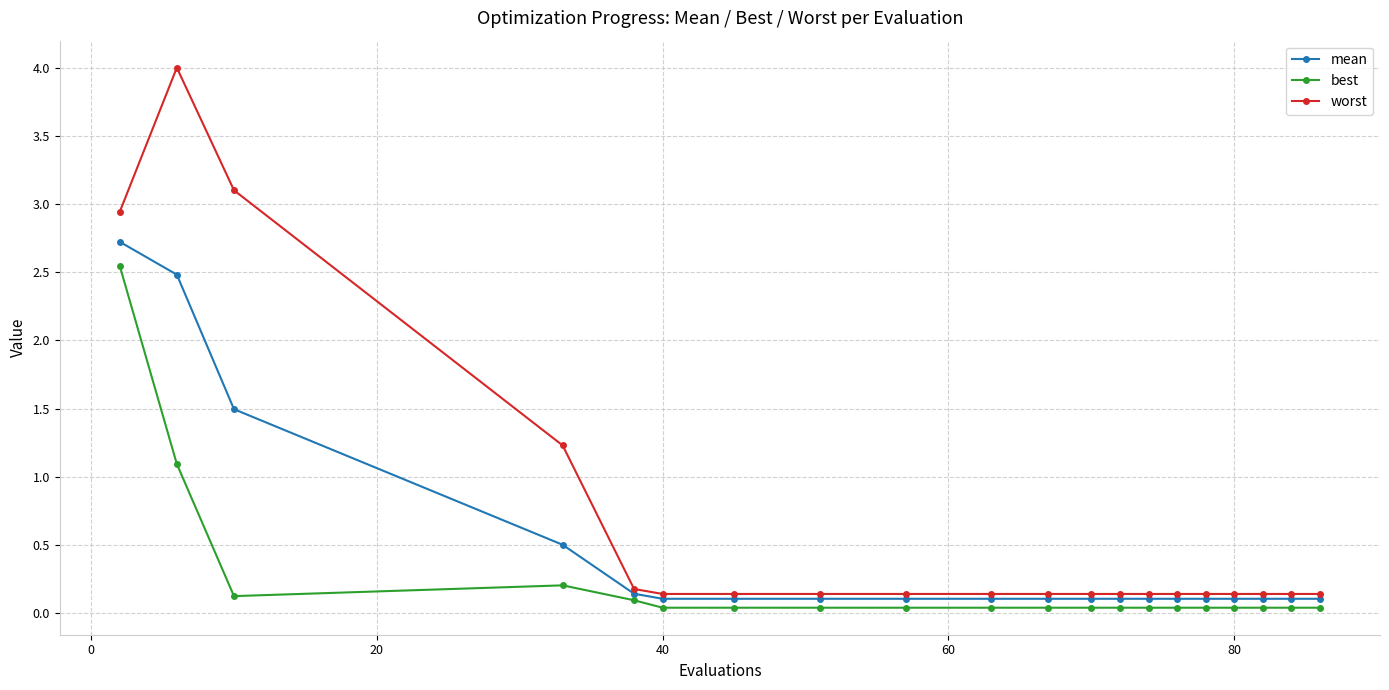

How many data points does each series have?

20